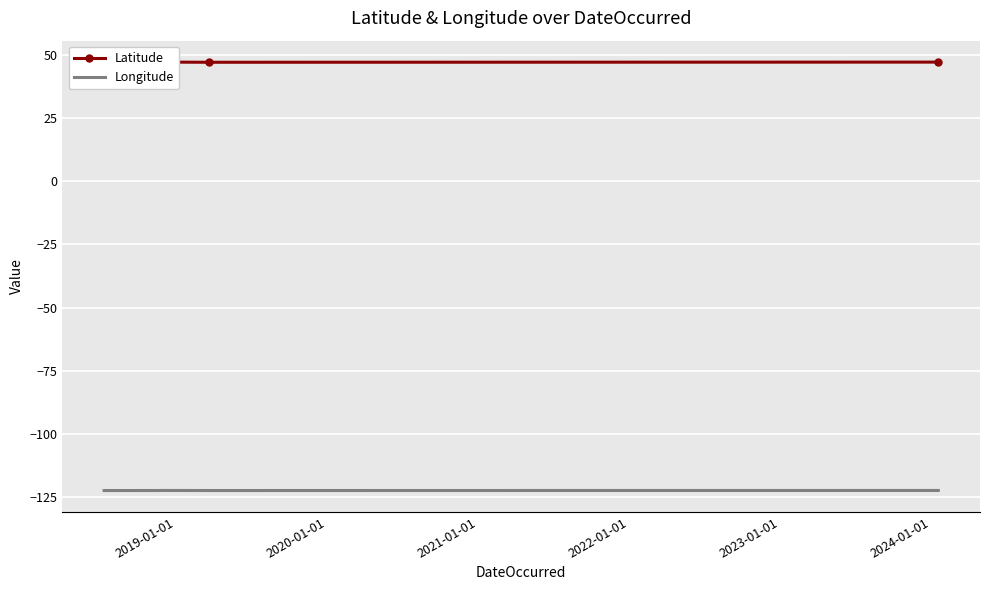

What is the highest value of the Longitude series?

-122.4